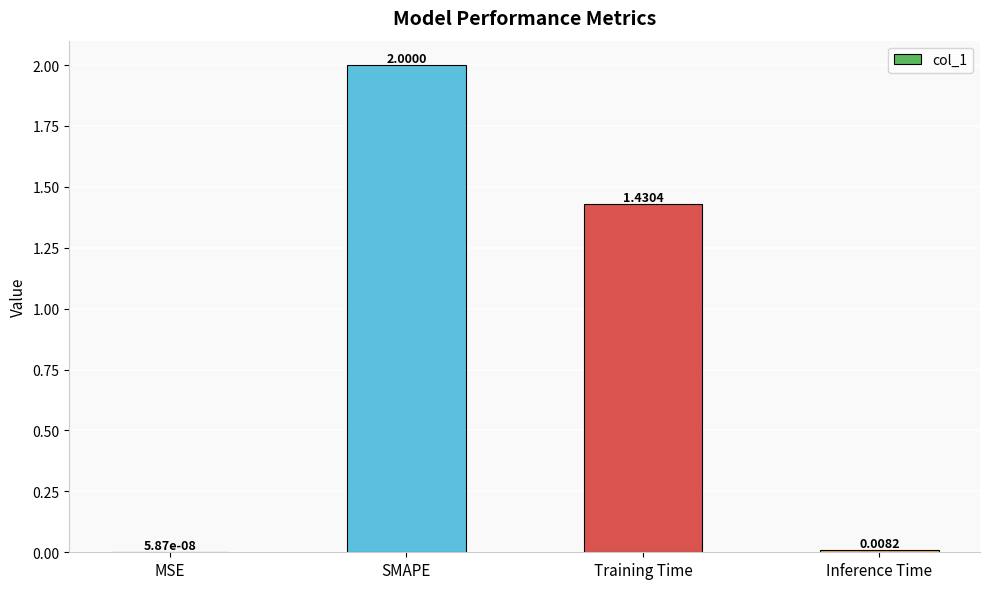

What is the sum of the values at SMAPE and Inference Time?

2.0